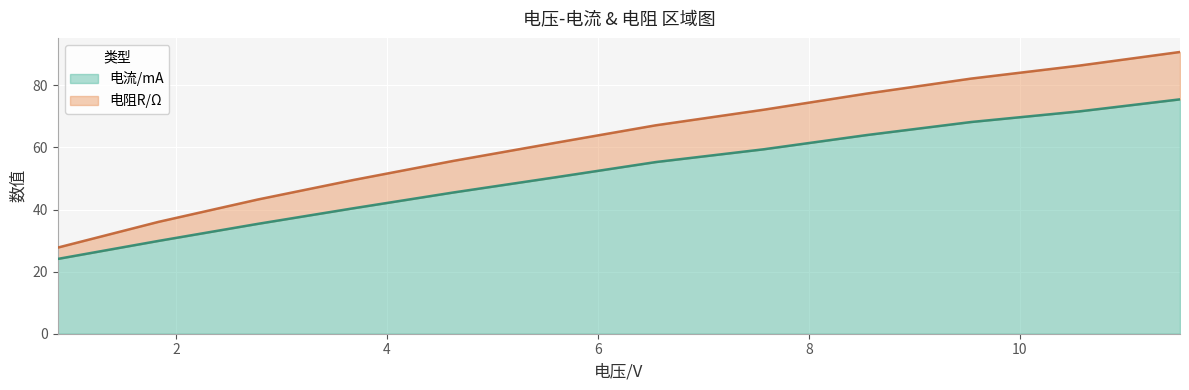

How many distinct data groups are displayed?

2